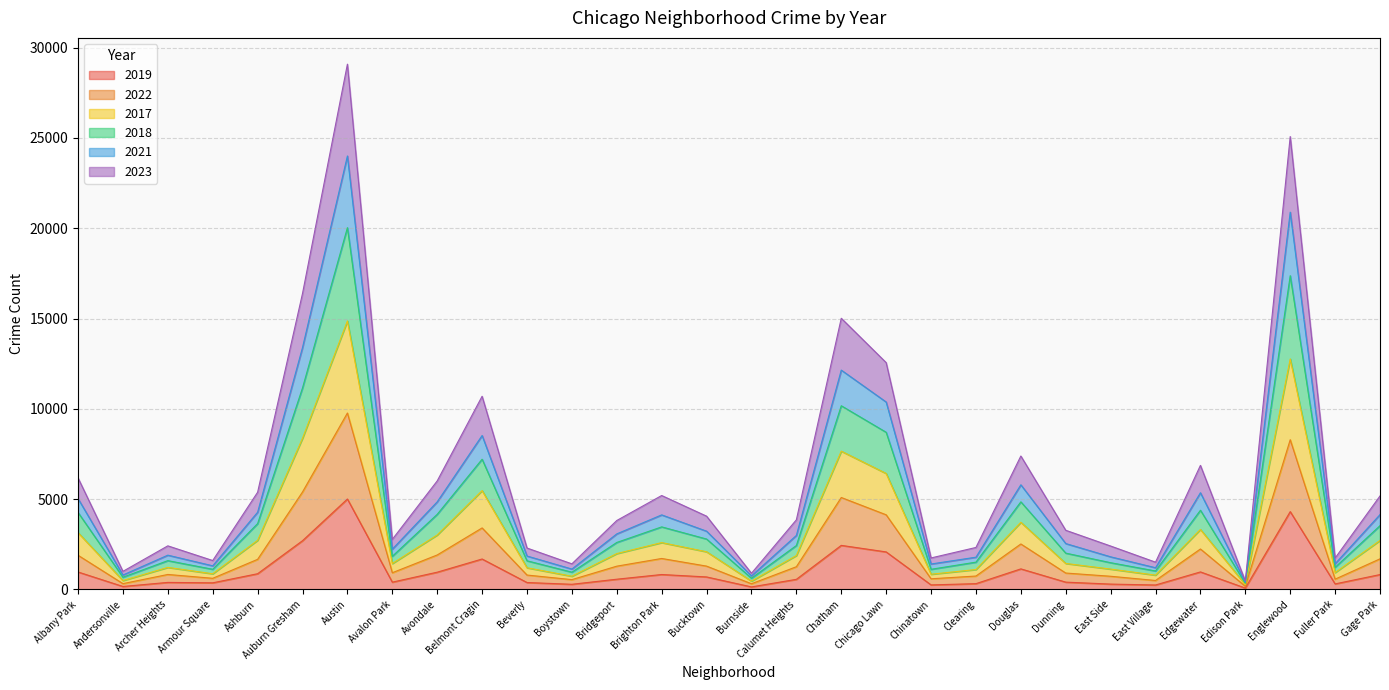

Which label corresponds to the largest value in the chart?

Austin